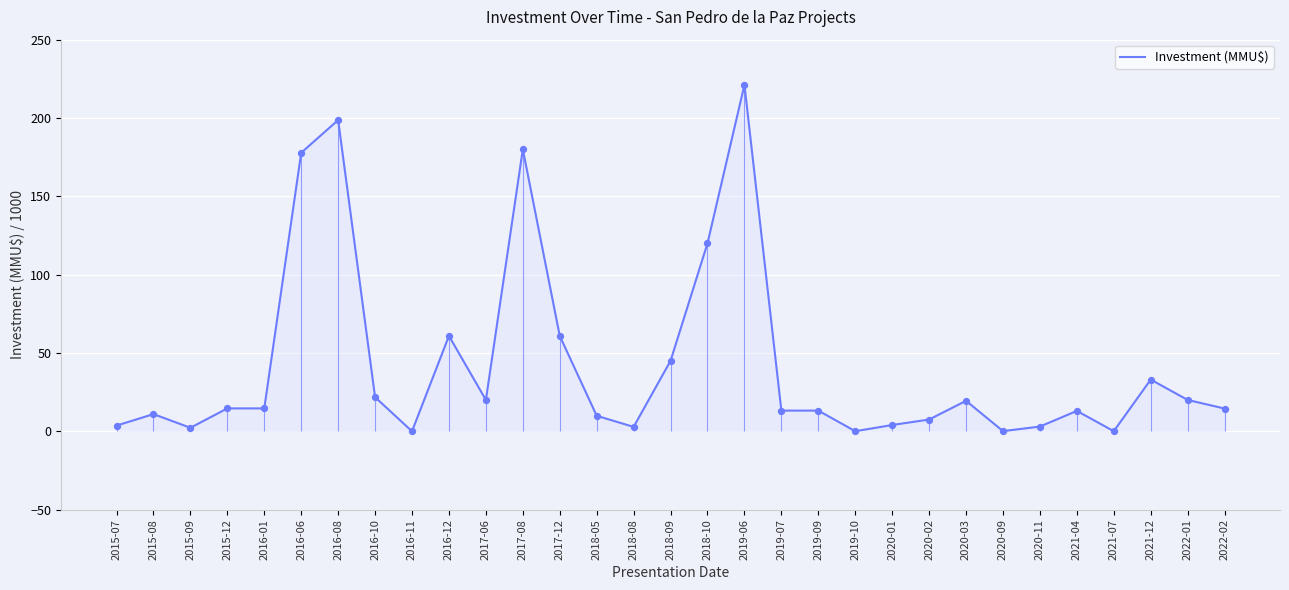

Which has a higher value, 2016-11 or 2018-05?

2018-05